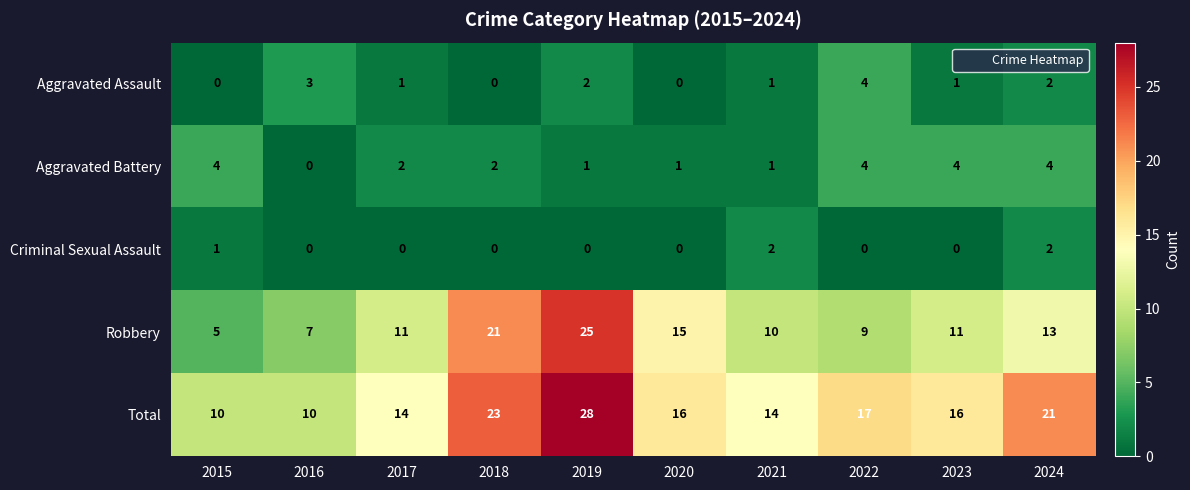

What is the difference between the maximum and second lowest values in the Aggravated Assault series?

4